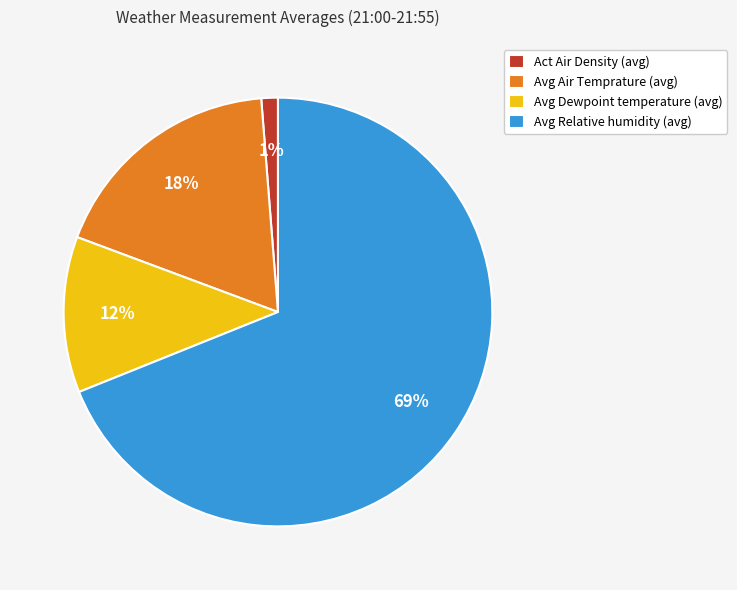

To the nearest percent, what is the average slice percentage?

25%